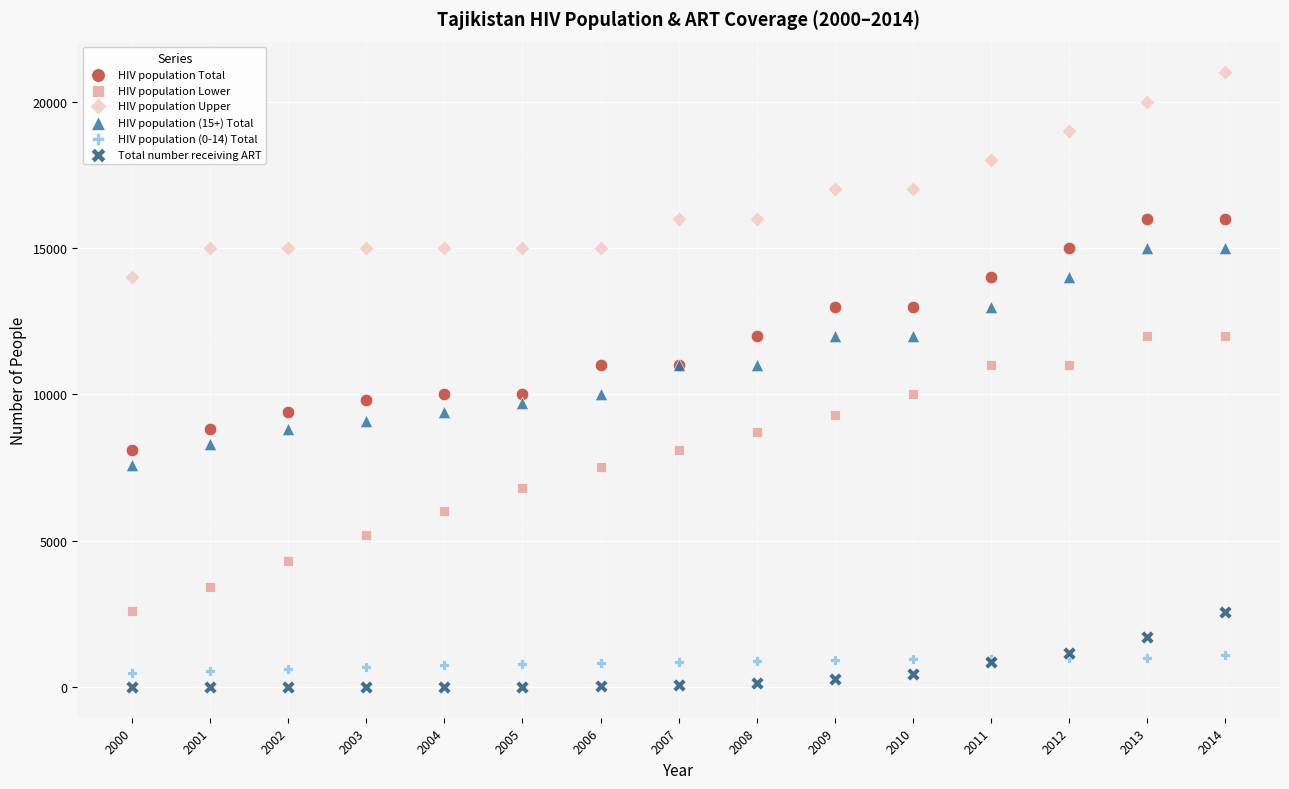

Which series reaches the minimum Y coordinate?

Total number receiving ART